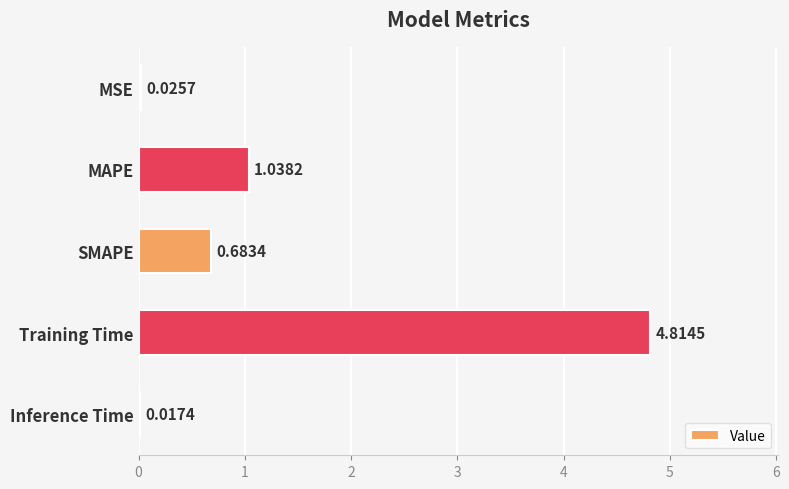

What is the sum of the values at SMAPE and MAPE?

1.7